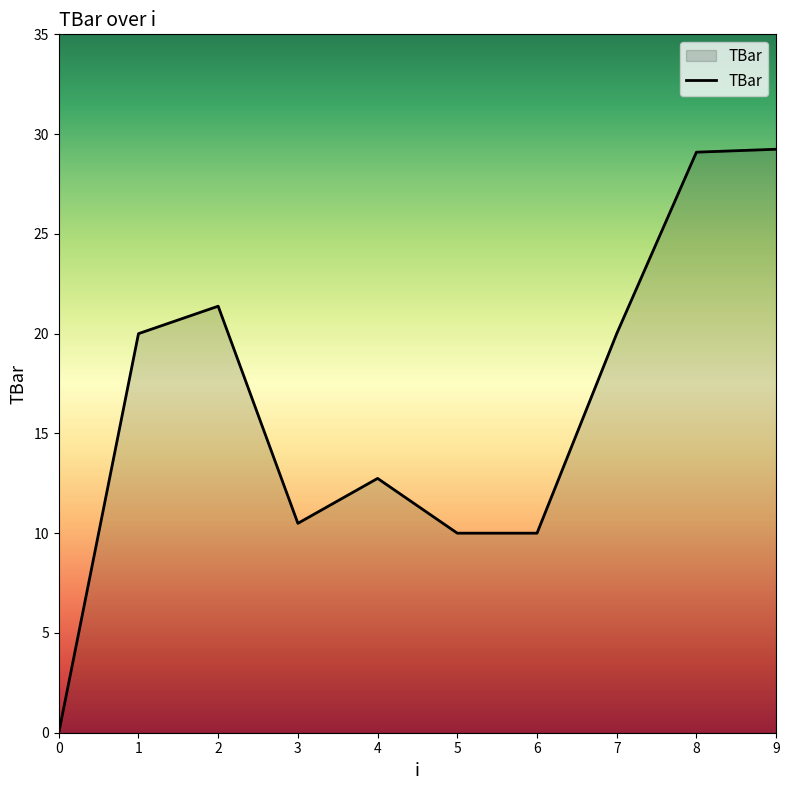

How many positive values are there?

9